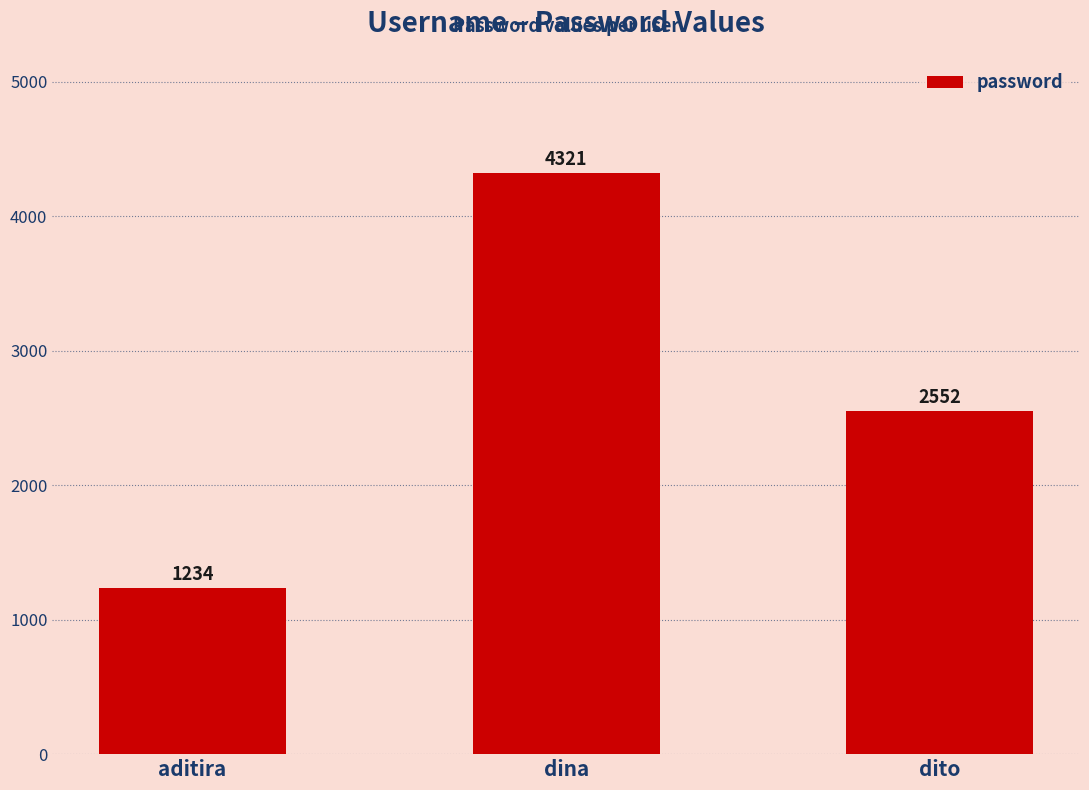

What is the average value?

2702